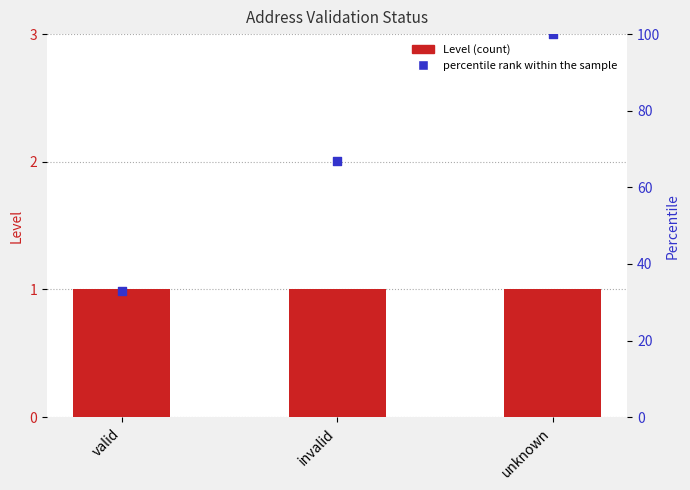

Which series has the largest Y range (max minus min)?

percentile rank within the sample